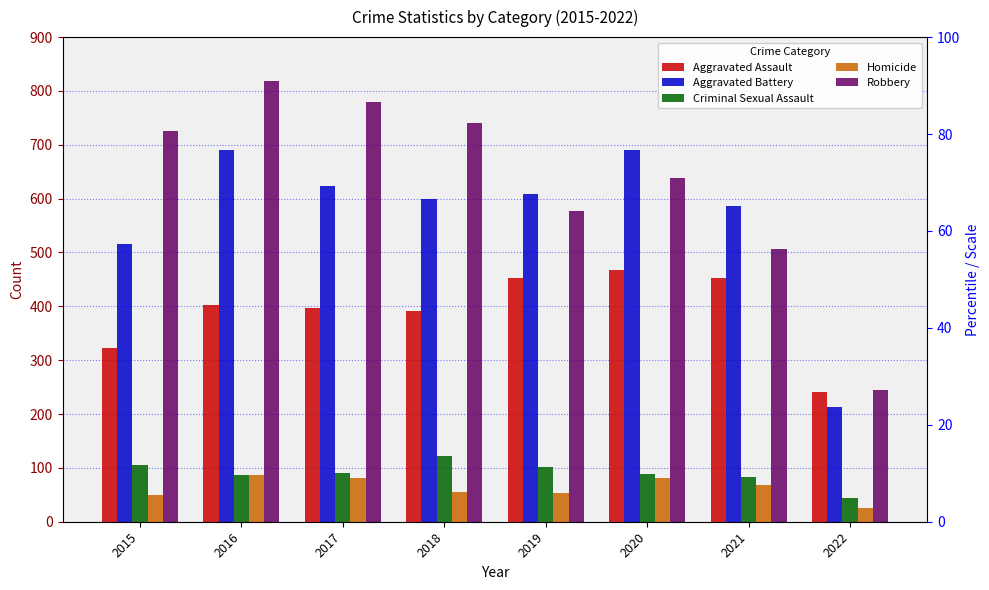

What is the difference between the second highest and second lowest values in the Aggravated Battery series?

176